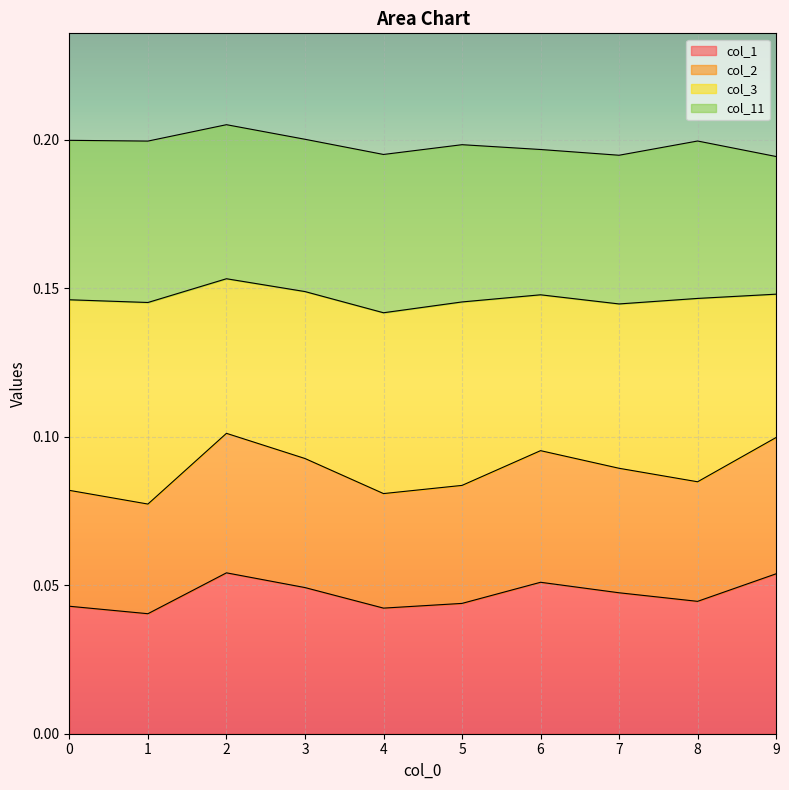

How many interior local peaks does the col_2 series have?

2